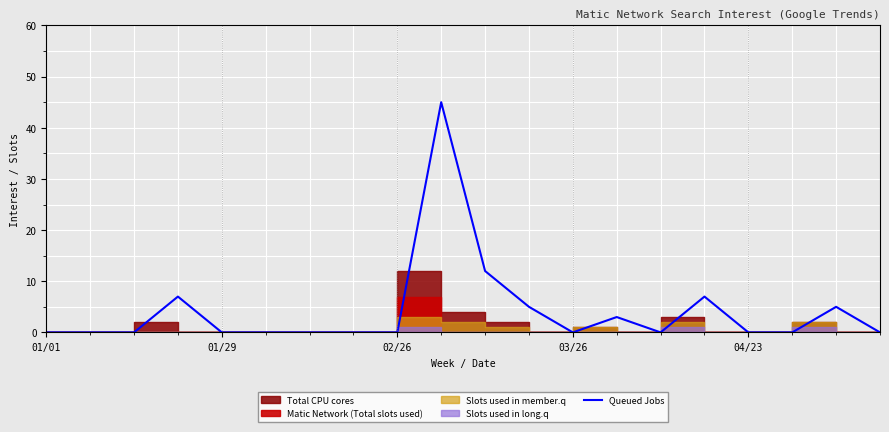

Does the chart have visible grid lines?

Yes